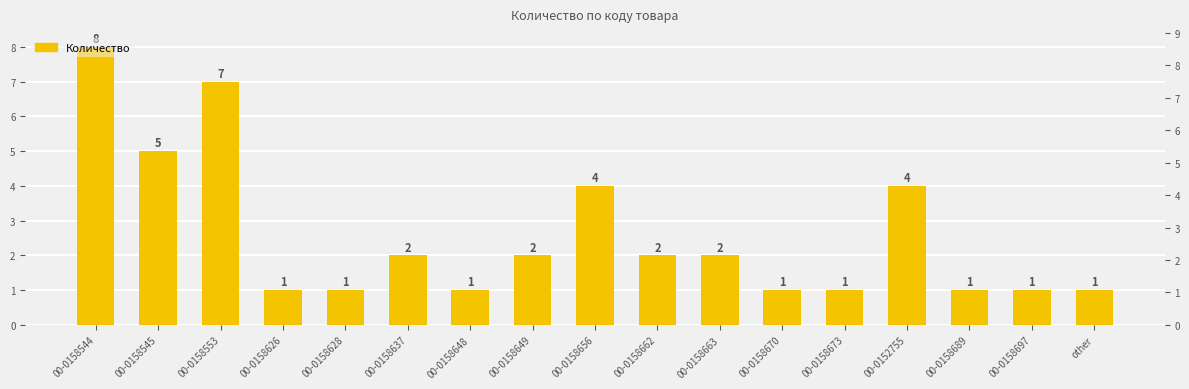

What position from the right is 00-0152755?

4